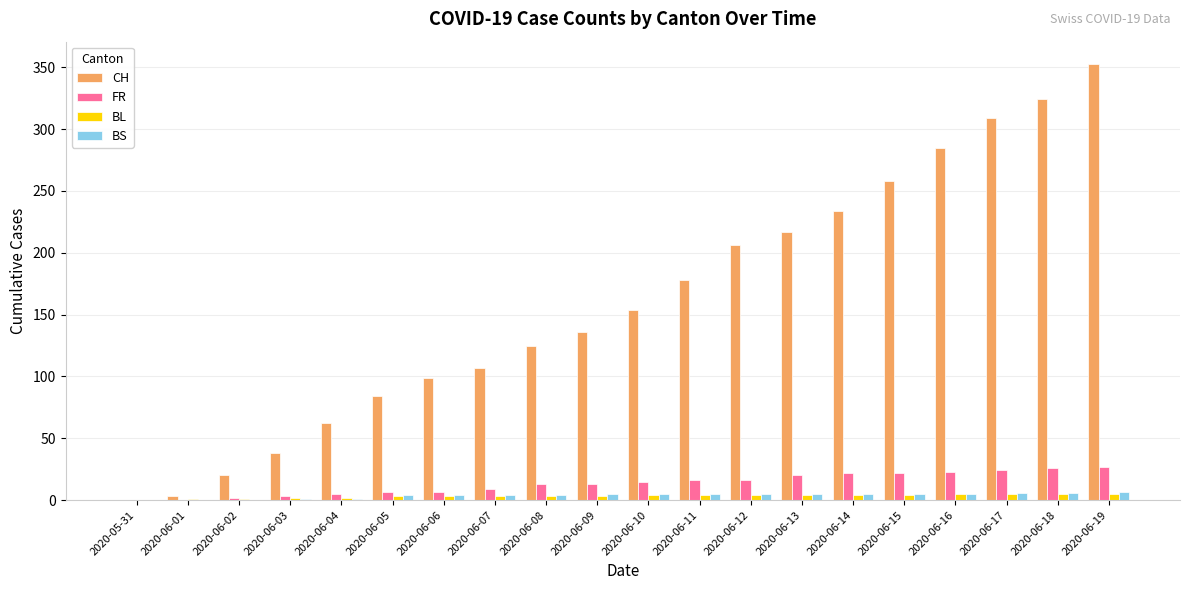

Are the bars grouped side by side (vs. stacked)?

Yes